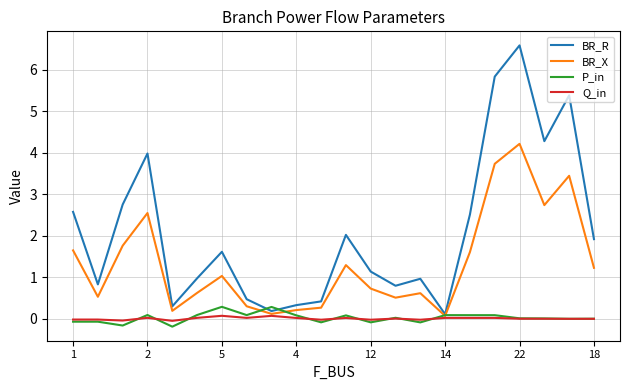

What is the highest value of the BR_X series?

4.2